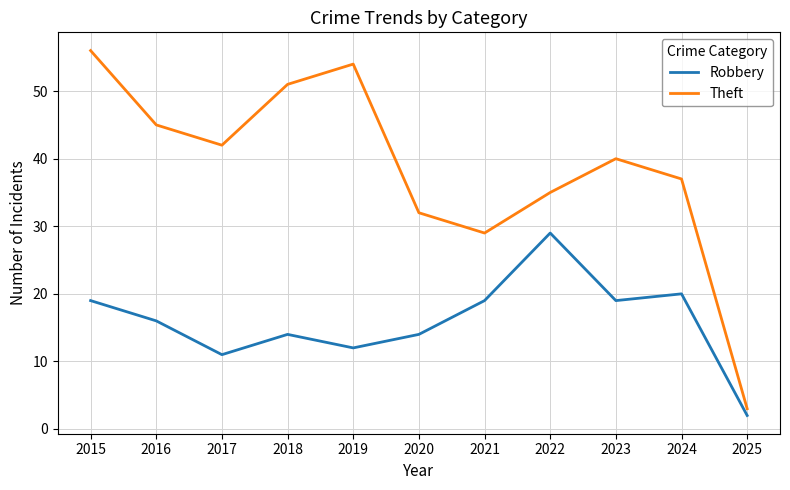

Where is the first local minimum for Theft?

2017